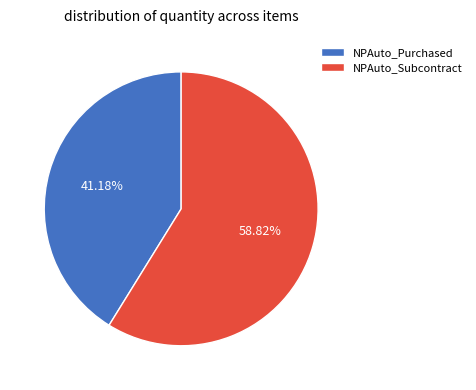

Approximately how many times larger is the value at NPAuto_Subcontract compared to NPAuto_Purchased?

1.4